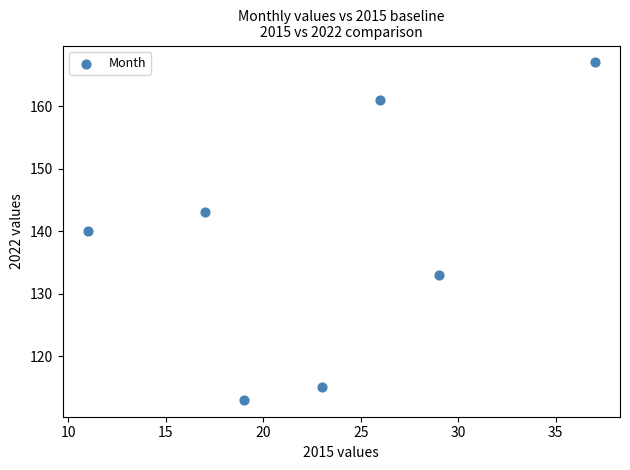

What is the range of X values (max minus min)?

26